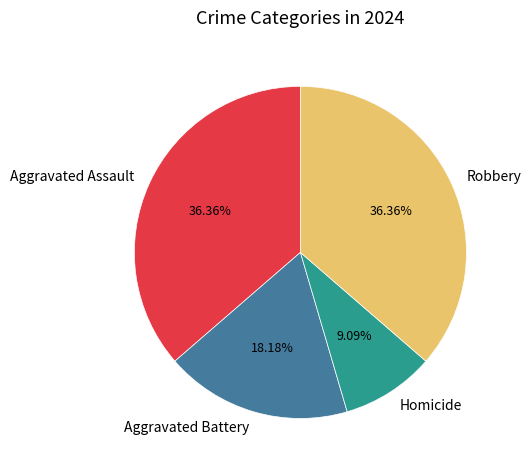

Which category has the smallest portion of the pie?

Homicide